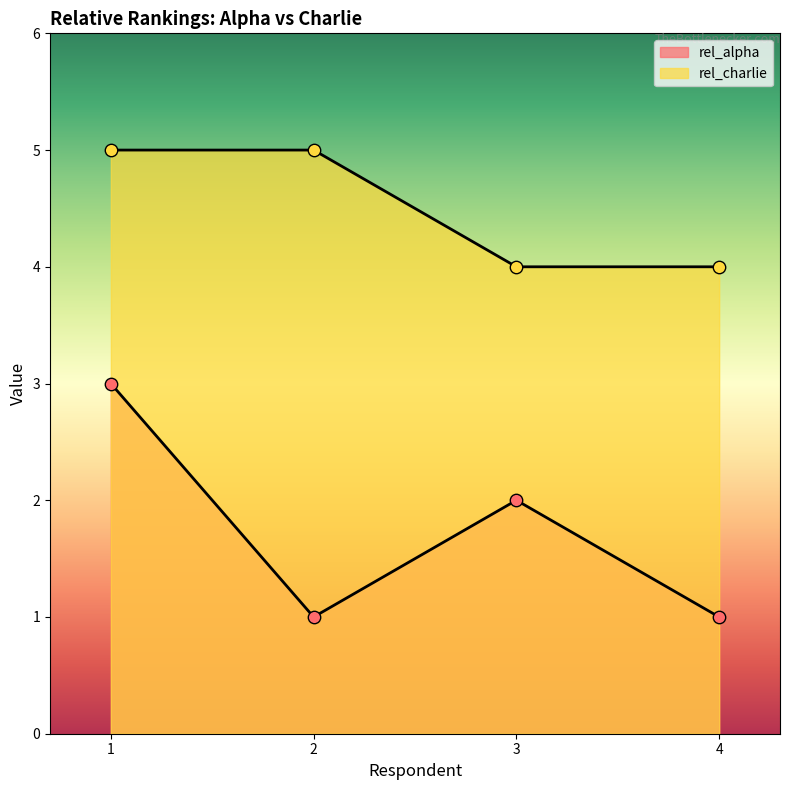

What are all the series names shown in the legend?

rel_alpha, rel_charlie